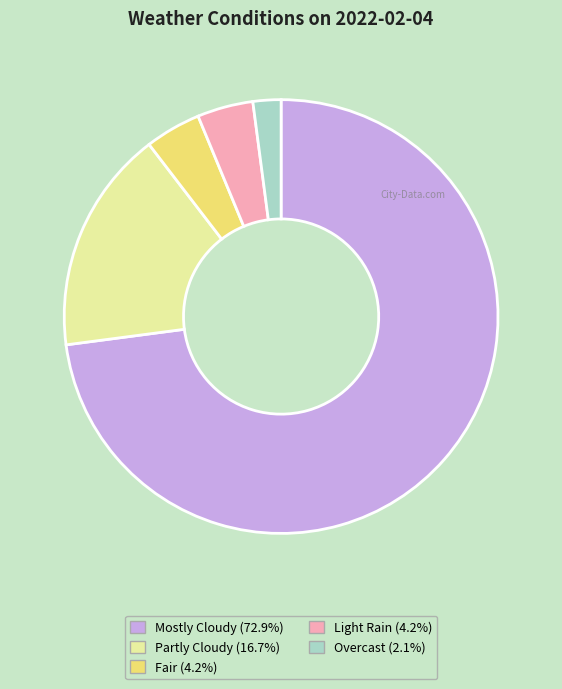

How many segments does this pie chart have?

5